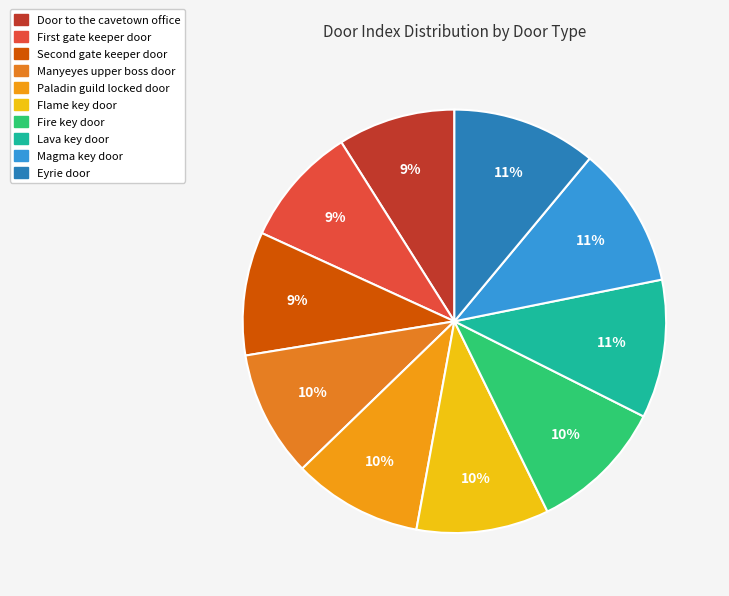

Which category has the biggest portion of the pie?

Eyrie door